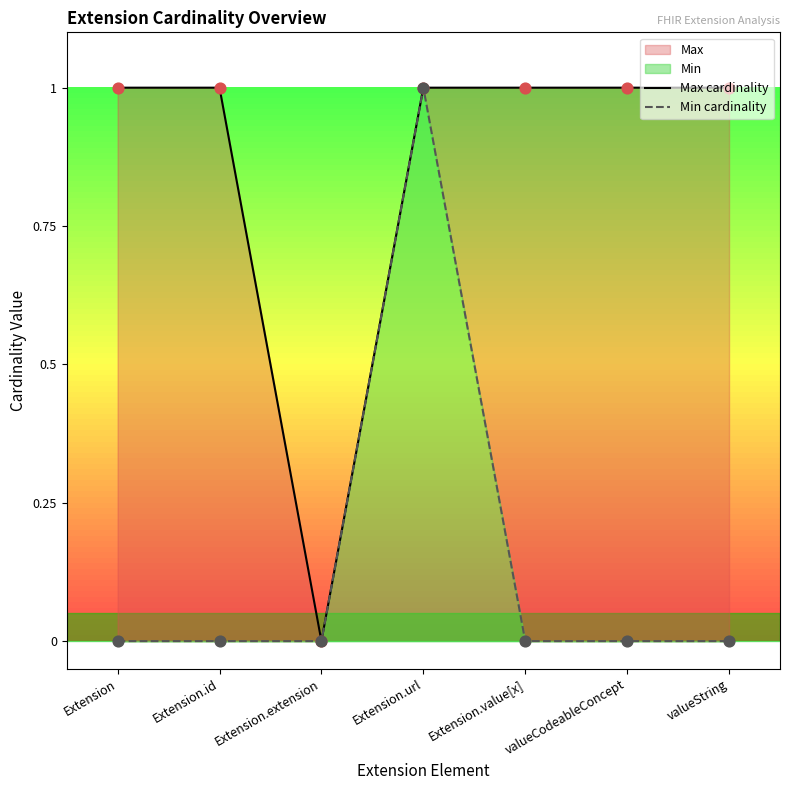

Which series has the largest total across all categories?

Max cardinality